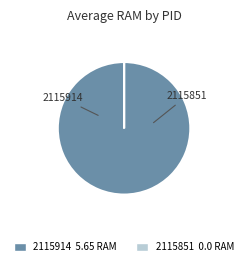

What is the largest slice in the pie chart?

2115914